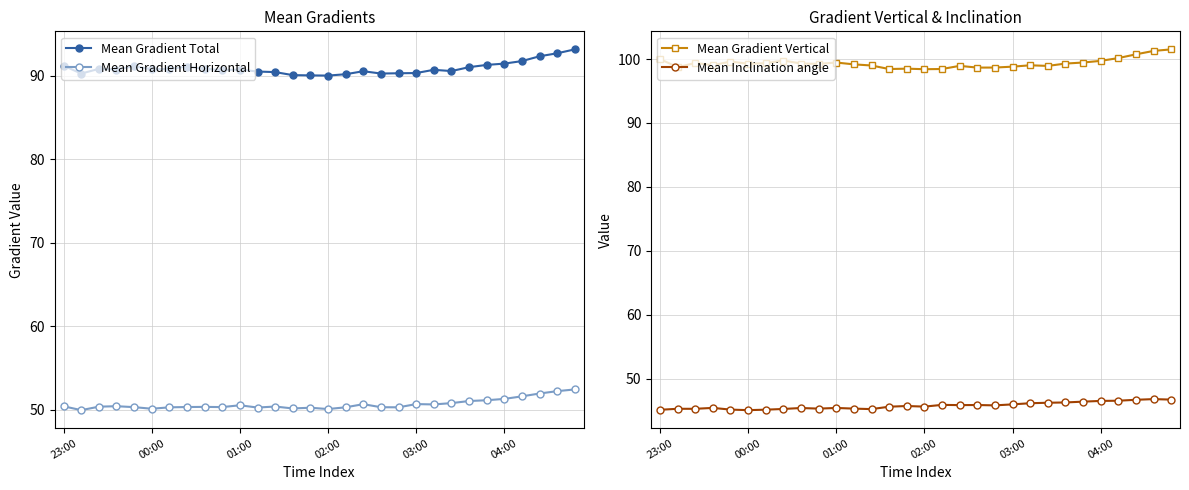

What is the minimum value for Mean Gradient Total?

90.0